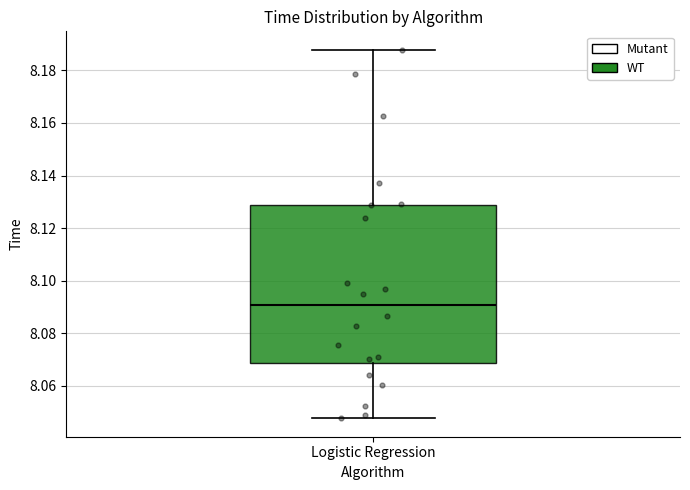

Where does the median line of the box for Logistic Regression sit on the y-axis? The values are not printed on the chart, so give them approximately, as read against the axis.

8.090